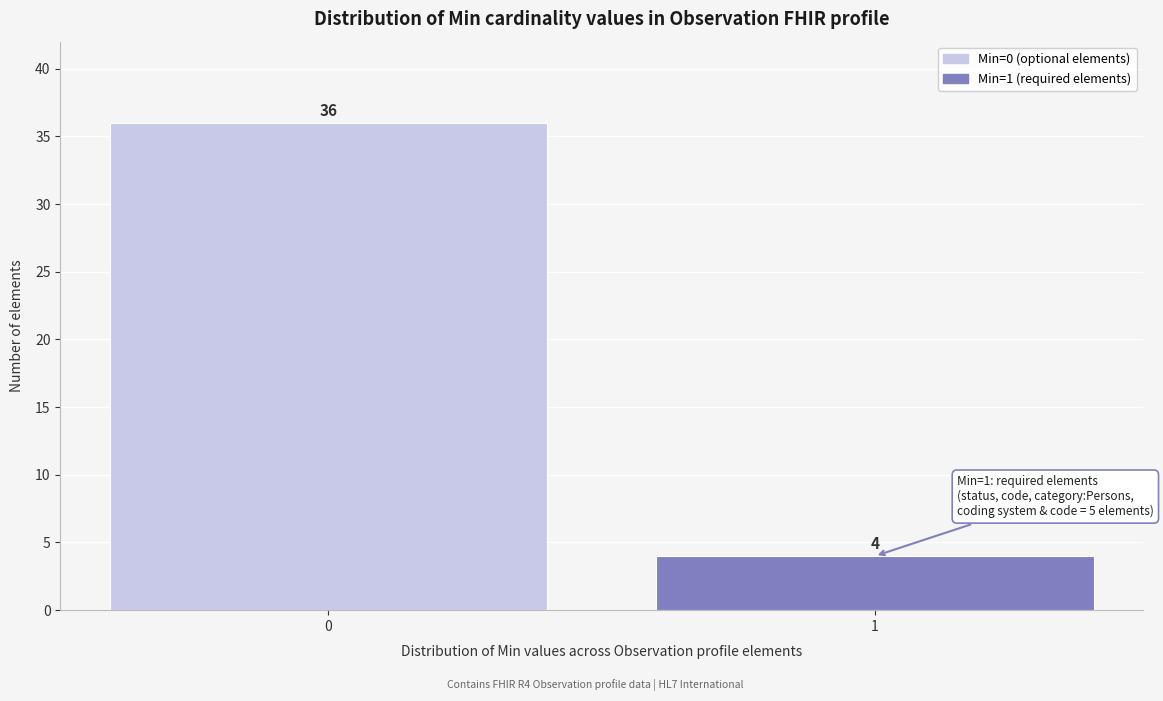

Reading left to right, list all the values displayed in this chart.

36	4